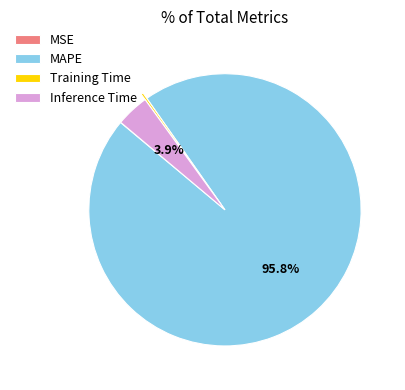

What portion of the pie excludes Inference Time?

96.1%